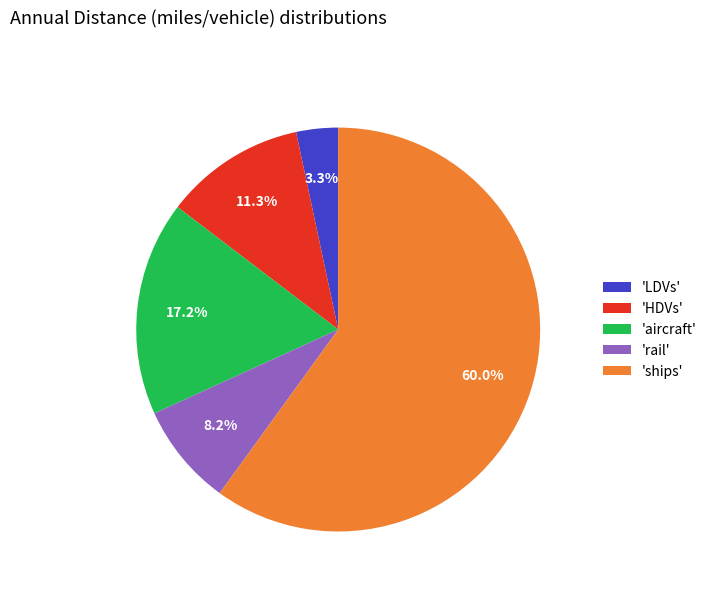

Combined, do 'HDVs' and 'ships' account for over 50%?

Yes